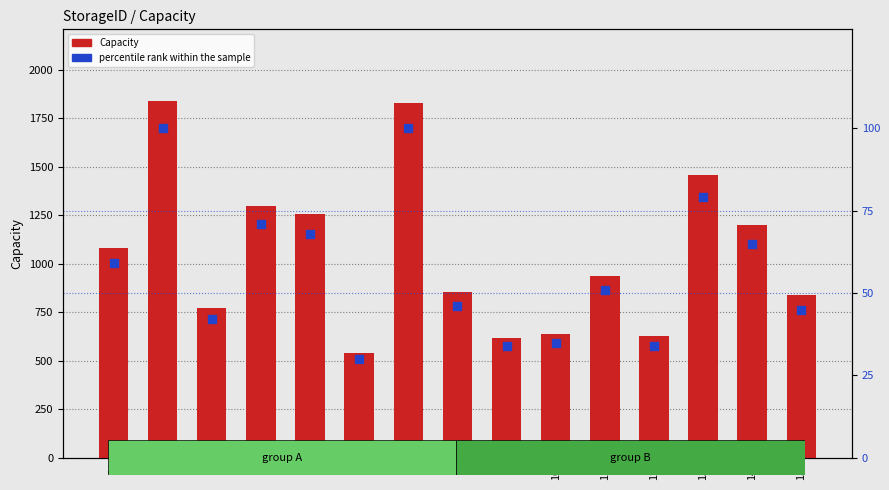

Which series has the largest total across all categories?

Capacity